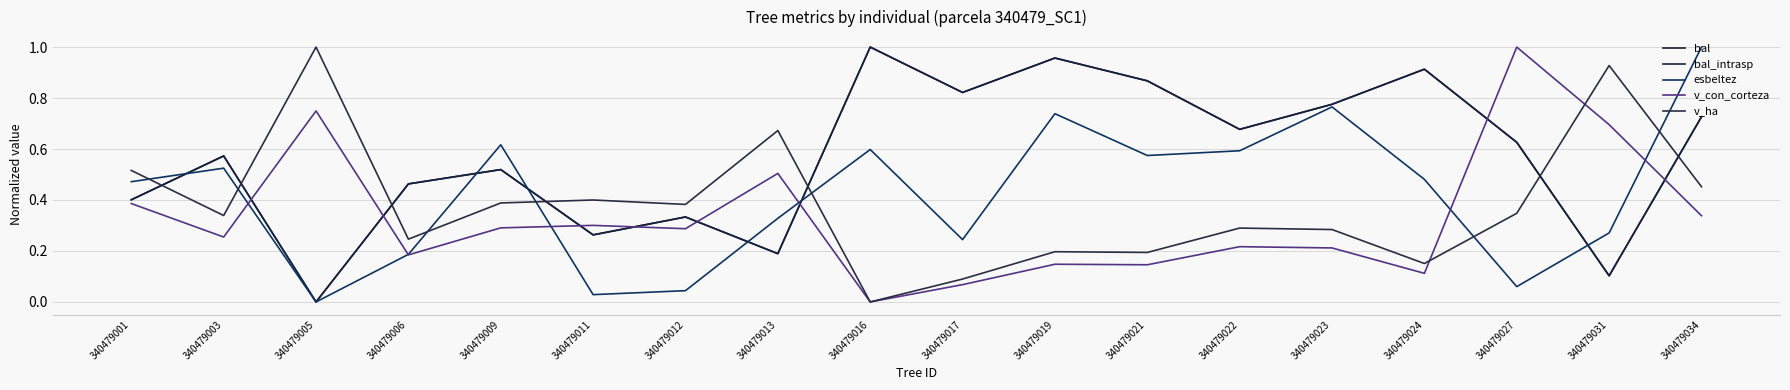

Does the chart have visible grid lines?

Yes